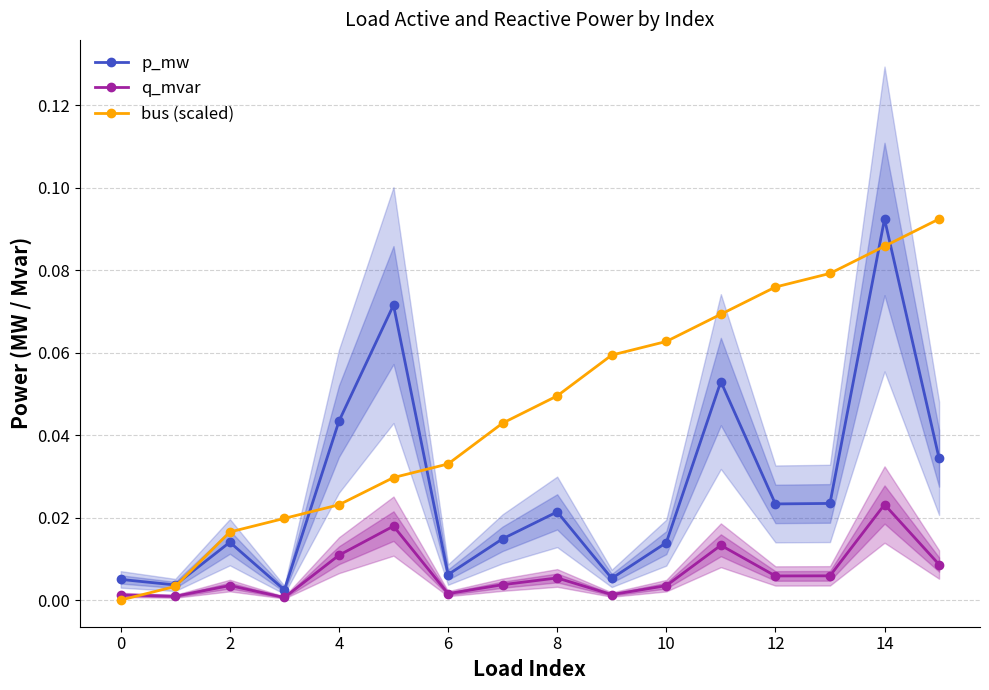

At which label does q_mvar reach its peak?

14